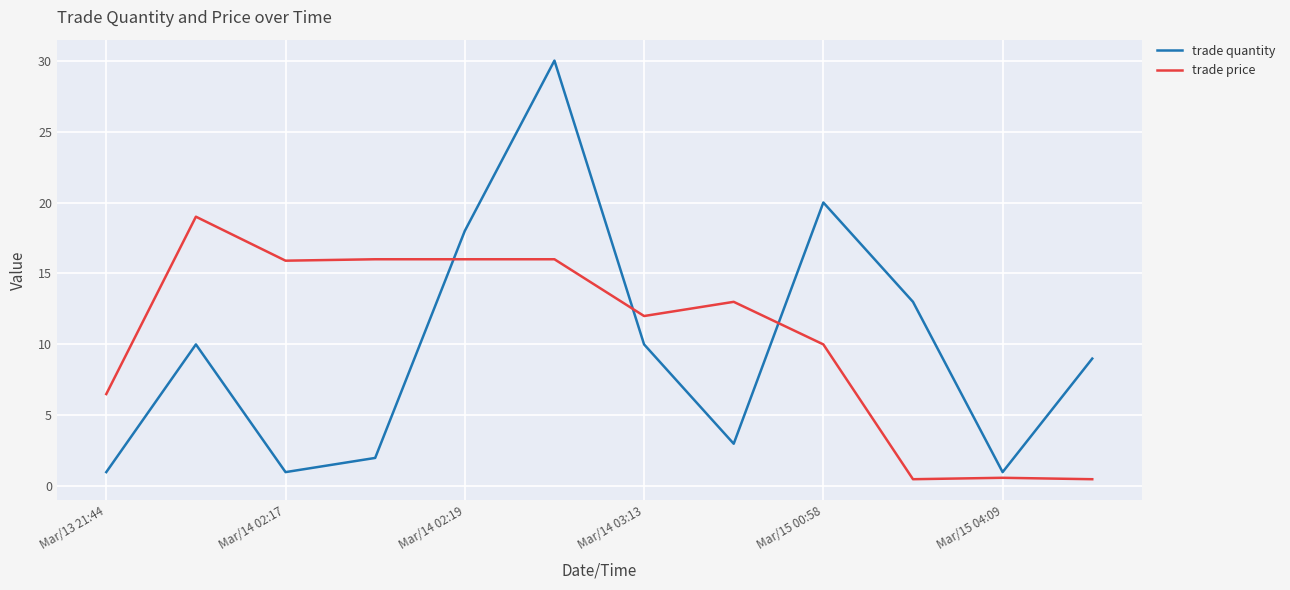

Rank the series by their maximum value, from highest to lowest.

trade quantity, trade price